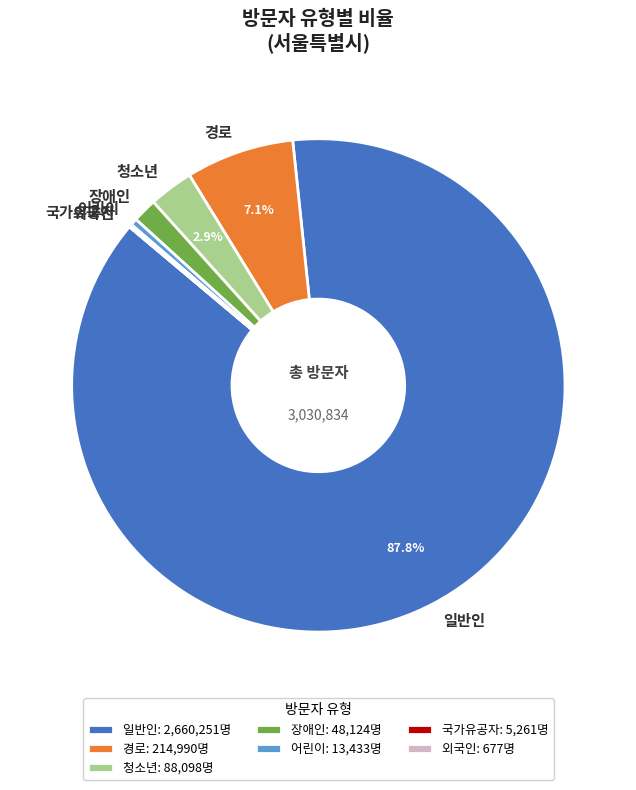

Which has a higher value, 경로 or 일반인?

일반인